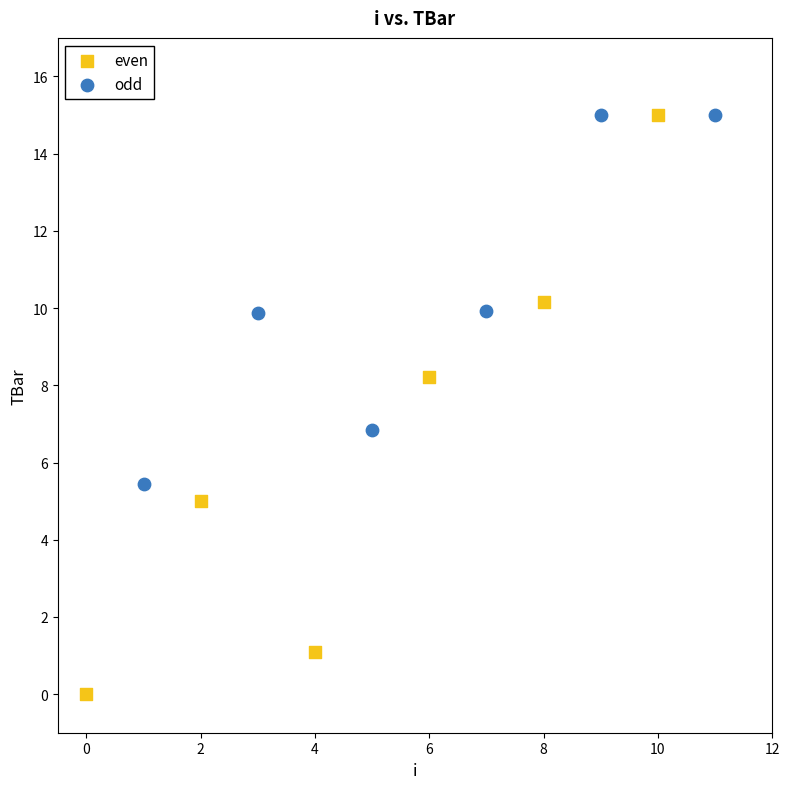

Which series has the widest spread of Y values?

even